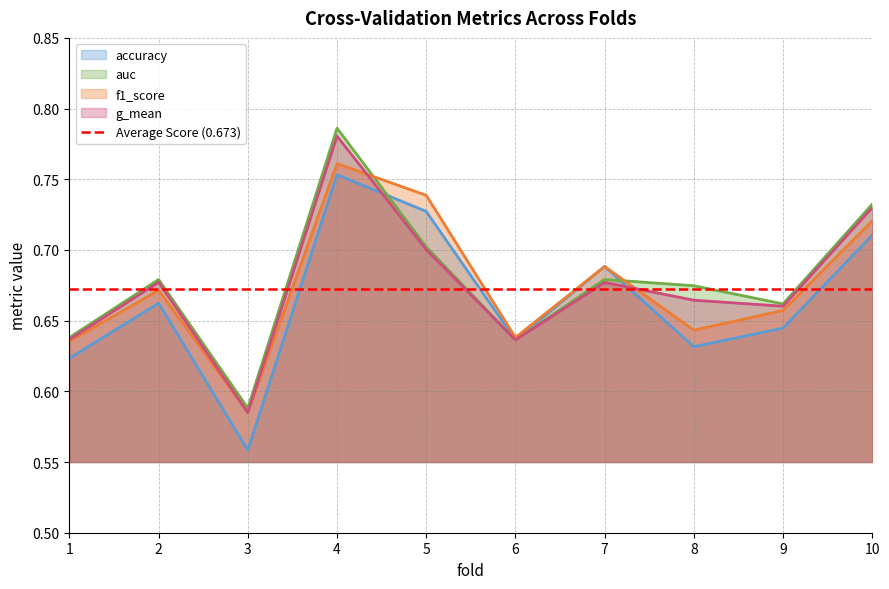

Does the chart have visible grid lines?

Yes